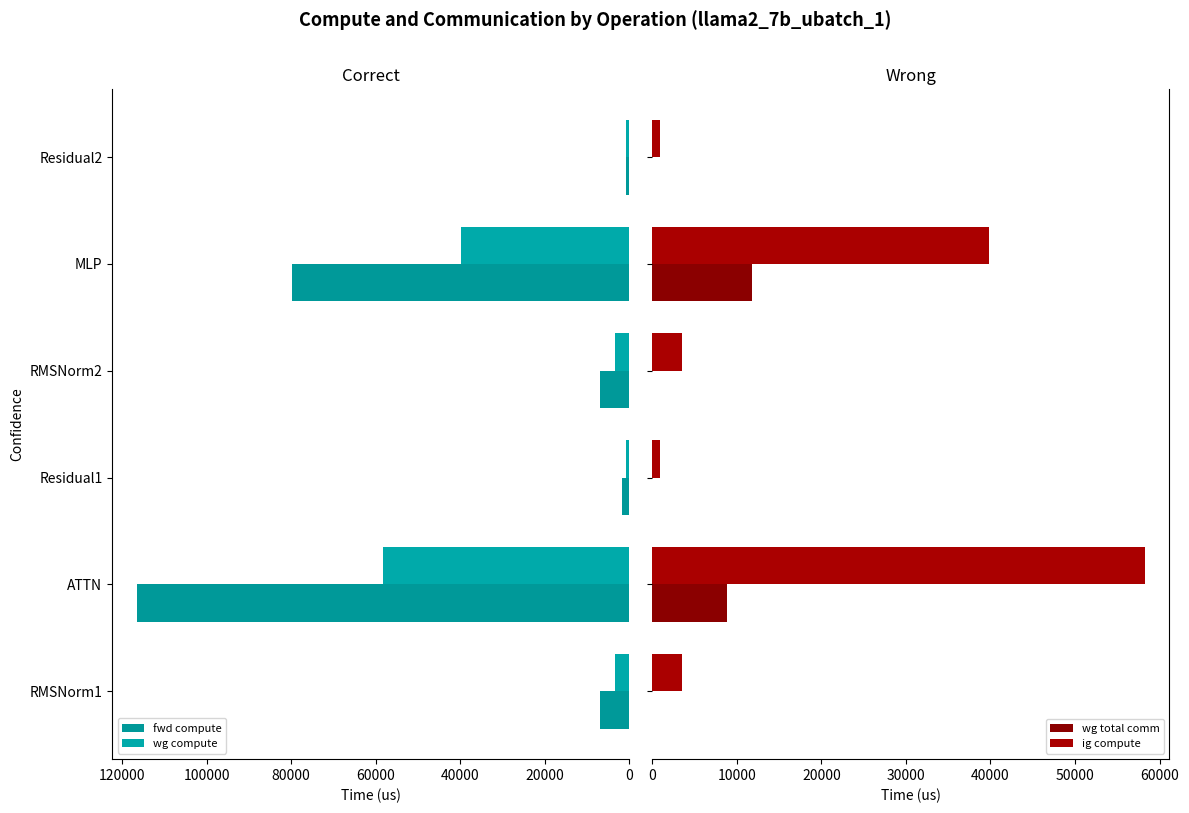

Count the number of data series in this chart.

4